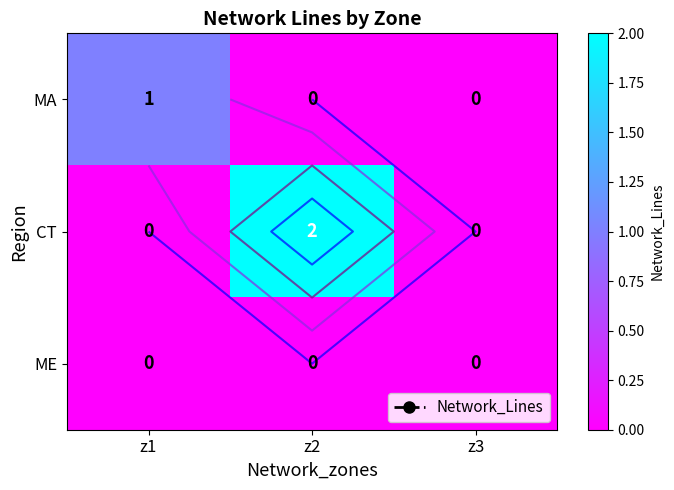

At which category is the sum across all series the highest?

z2